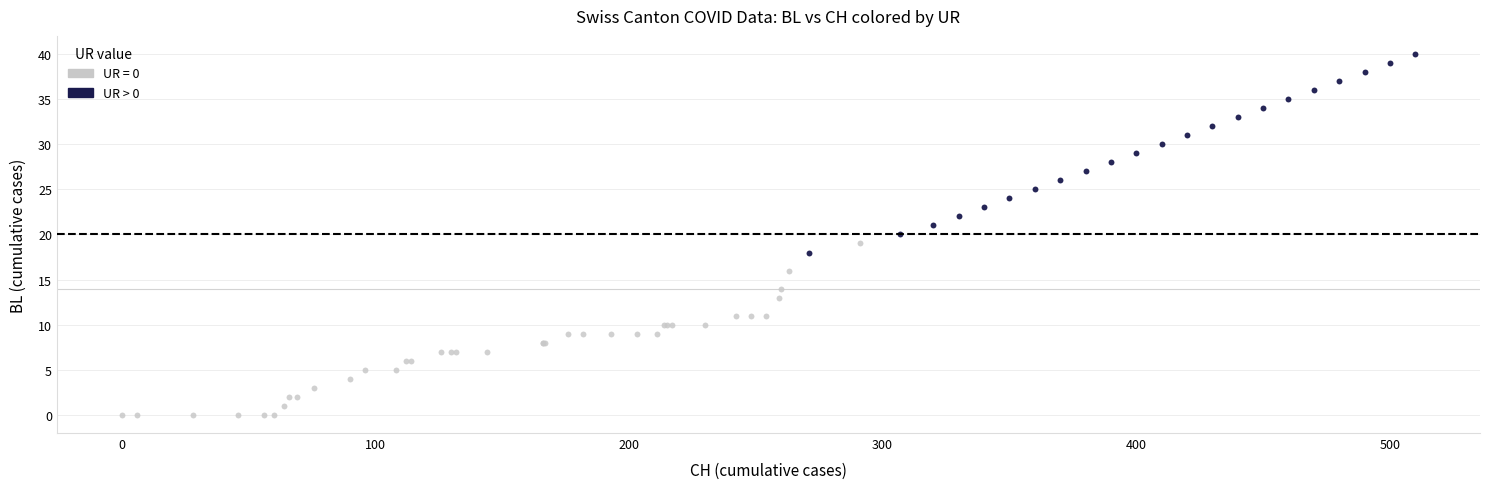

Which series has the largest Y range (max minus min)?

UR > 0